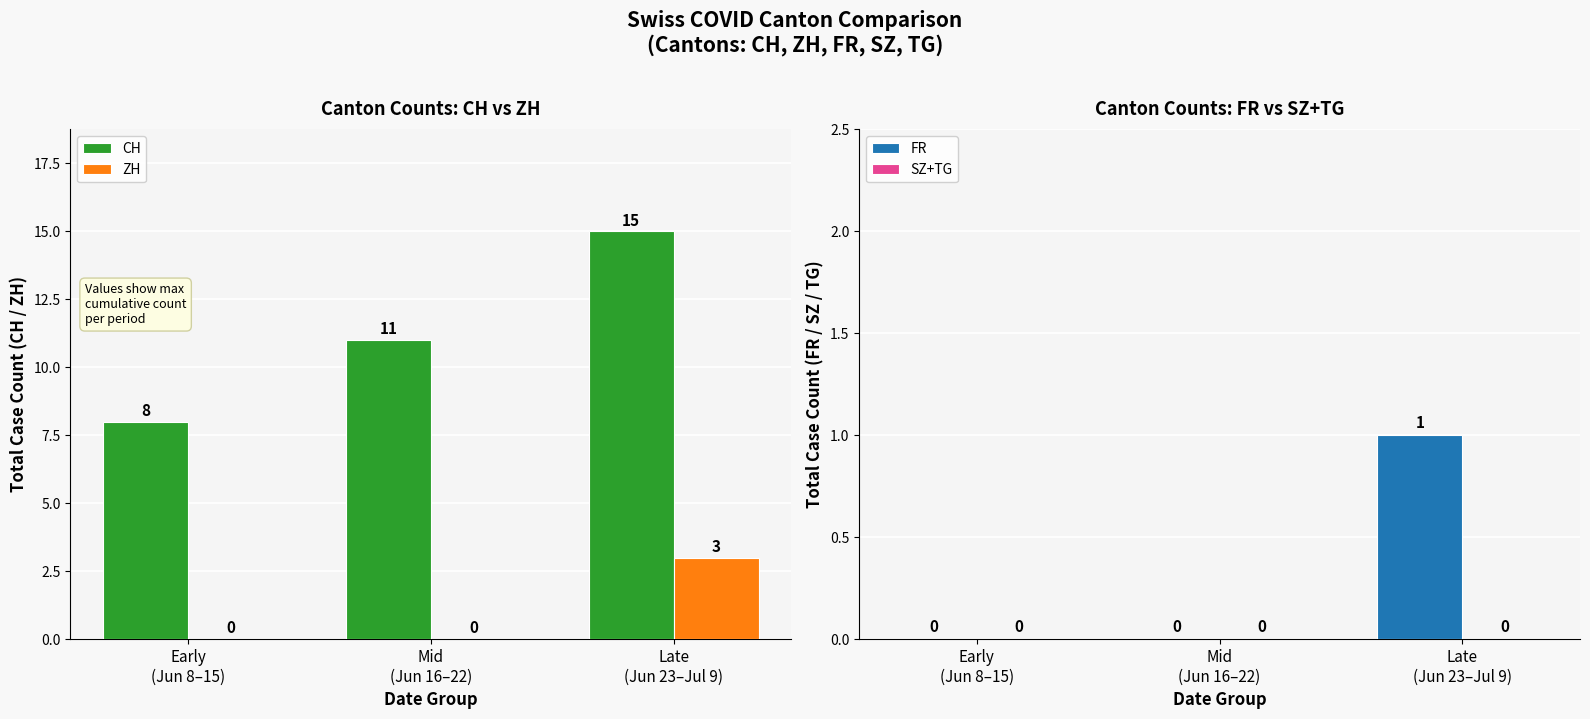

What is the difference between the maximum and minimum values in the ZH series?

3